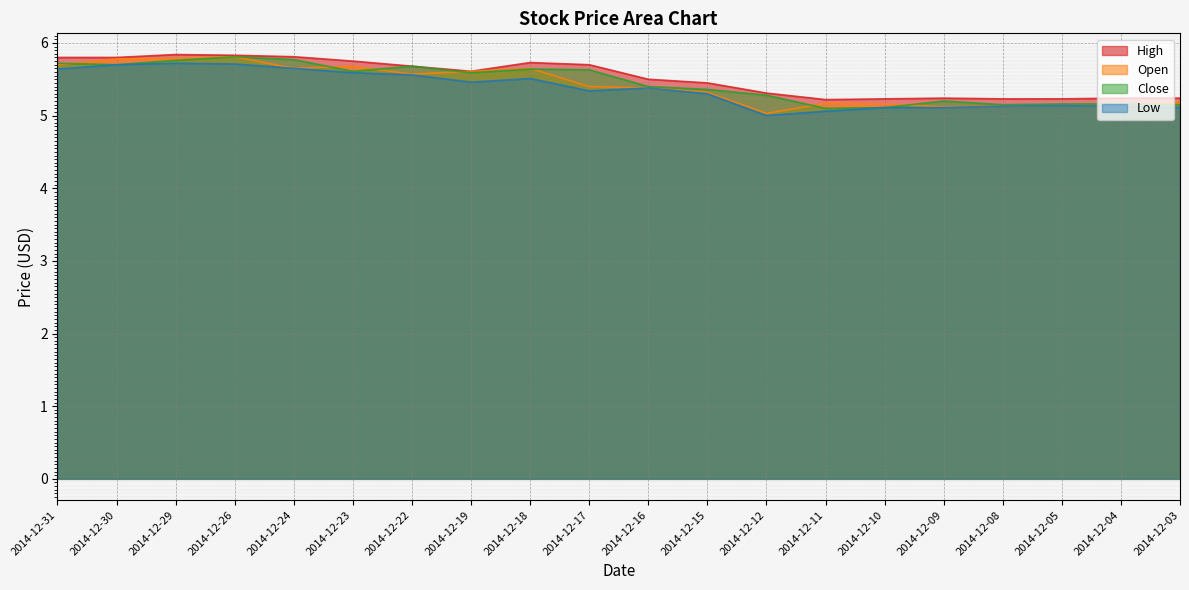

True or false: Open has a value of 1.6 at 2014-12-22.

False